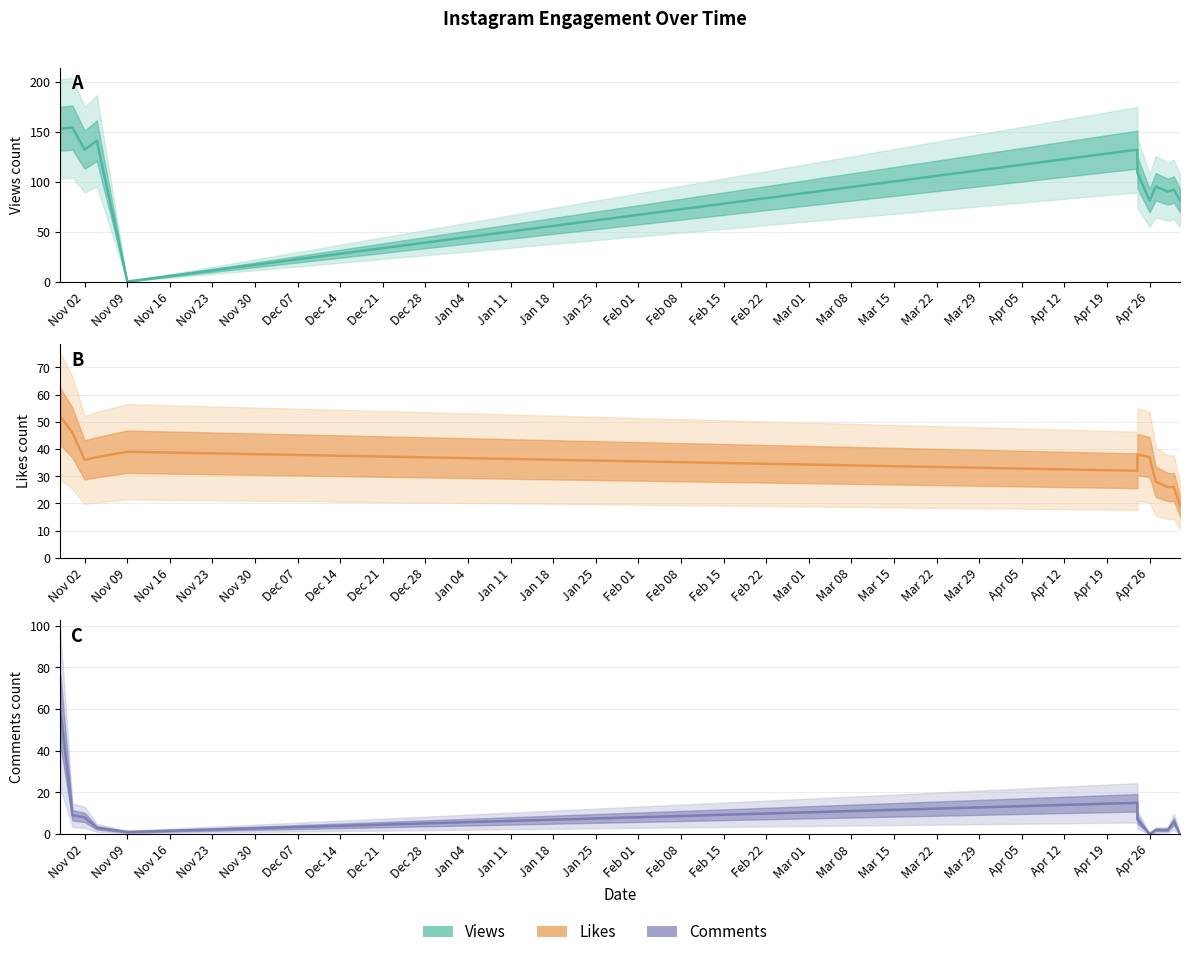

What is the difference between the Views values at Dec 21 and Jan 04?

9